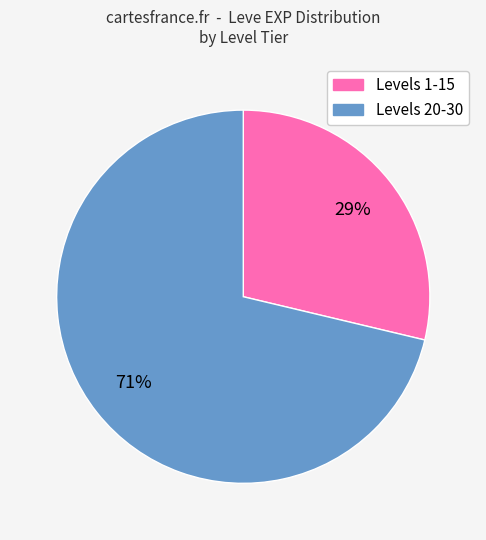

To the nearest percent, what is the average slice percentage?

50%